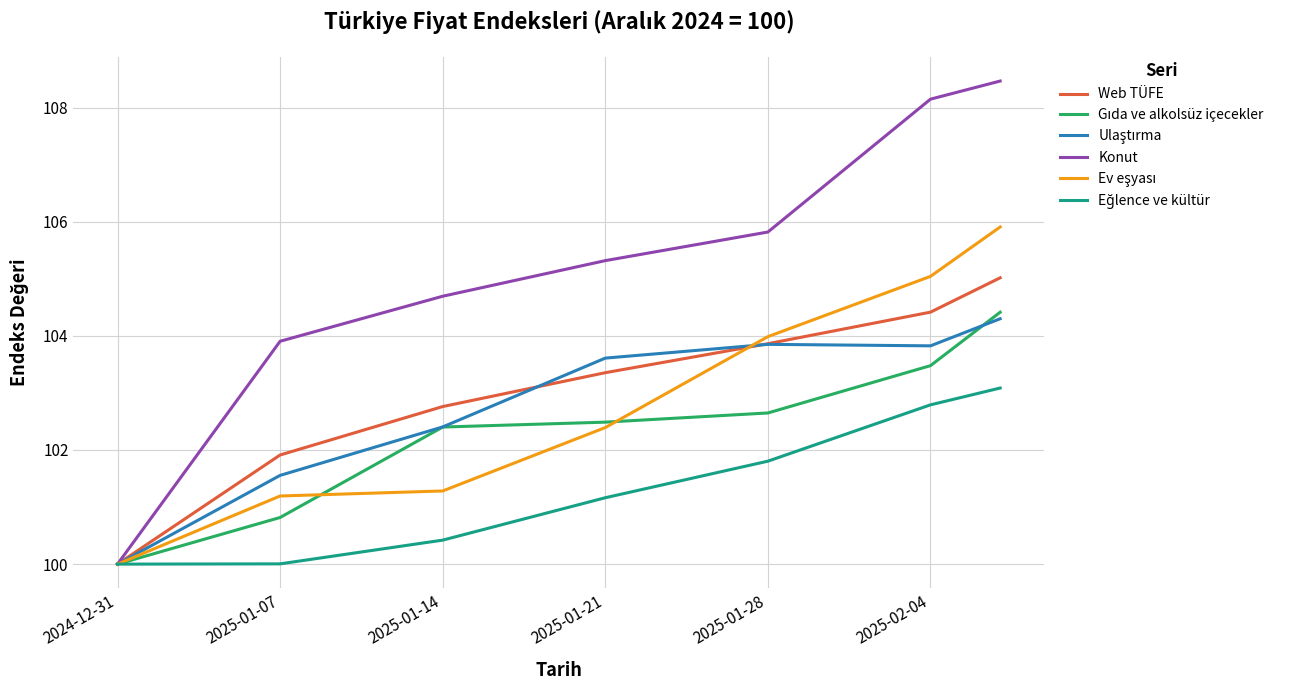

Which series has the largest total across all categories?

Konut